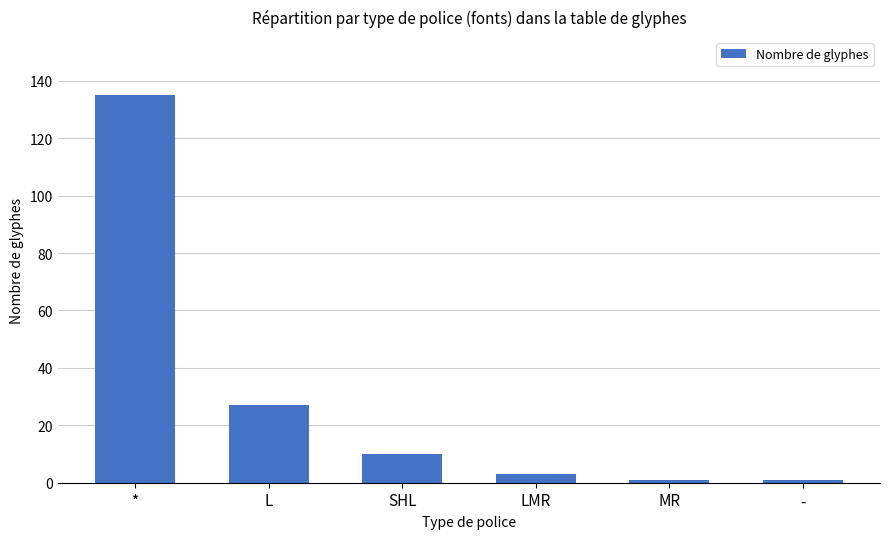

What is the label of the 4th bar from the right?

SHL